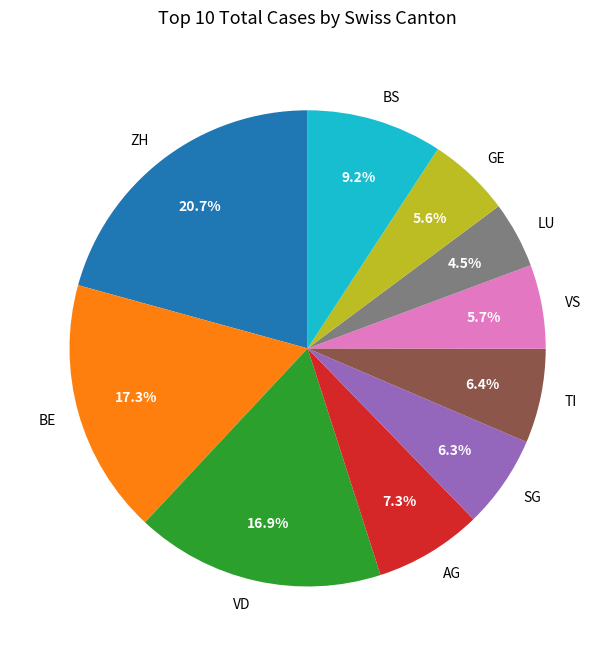

What is the largest slice in the pie chart?

ZH